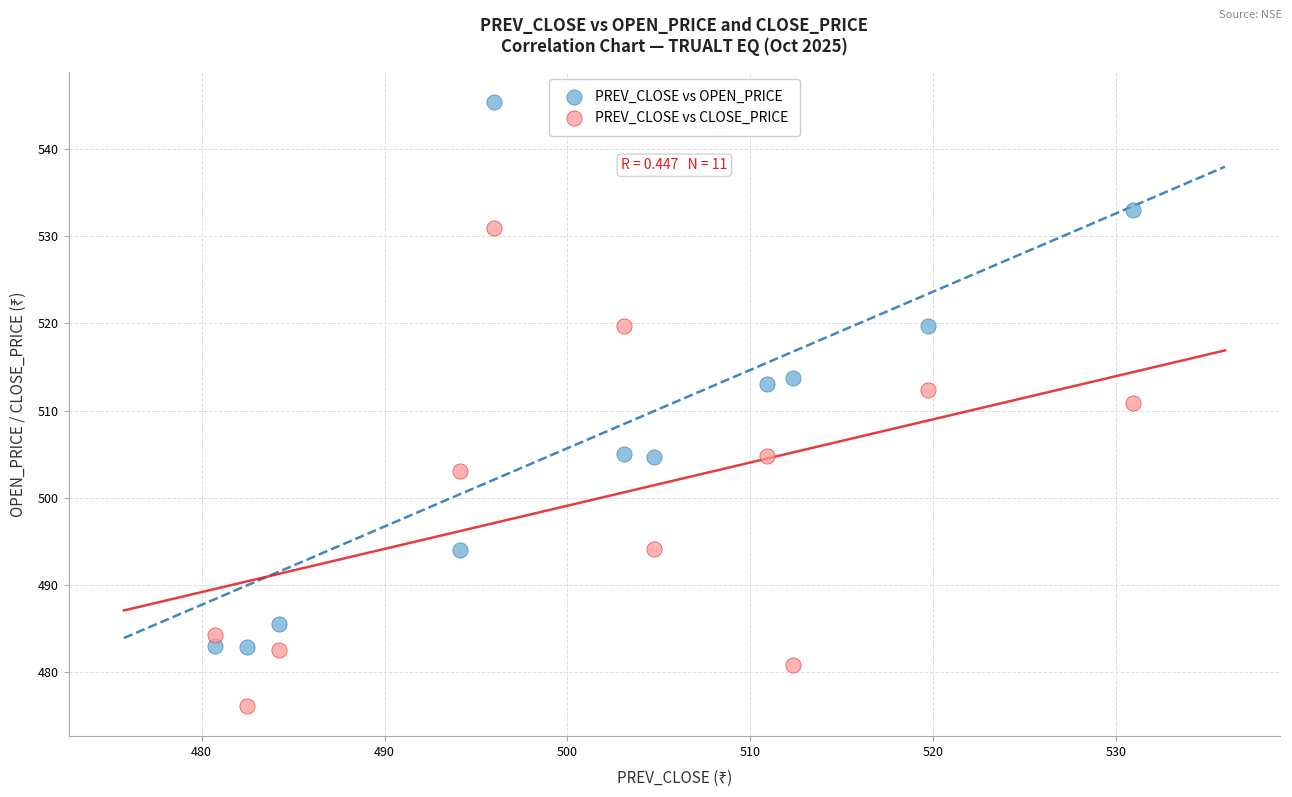

Across all data points, what is the range of X values (max minus min)?

50.2